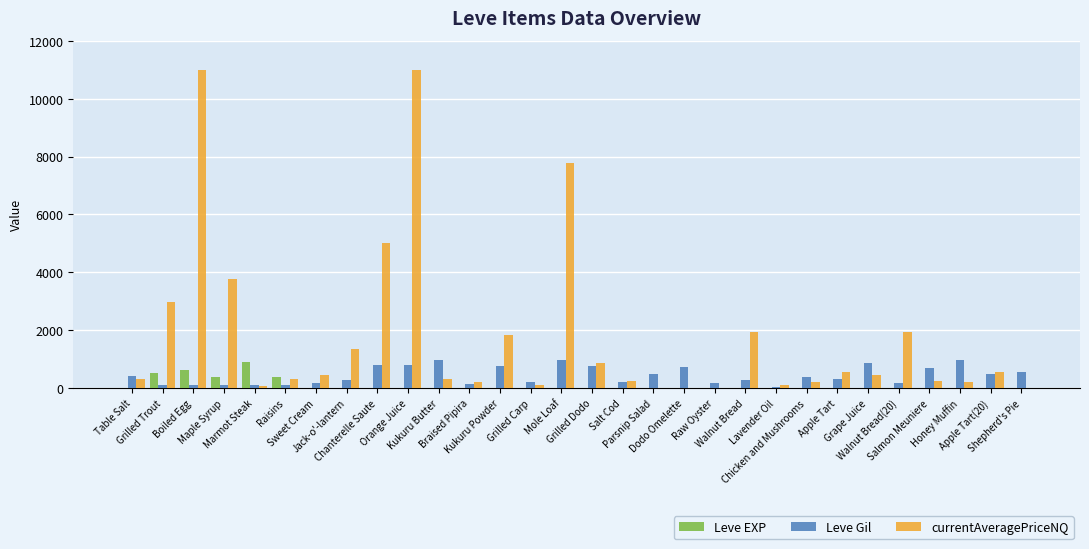

Which series has the largest total across all categories?

currentAveragePriceNQ